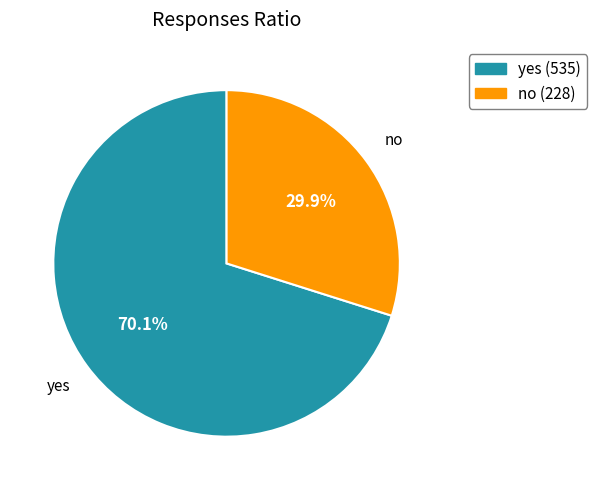

Which category has the biggest portion of the pie?

yes